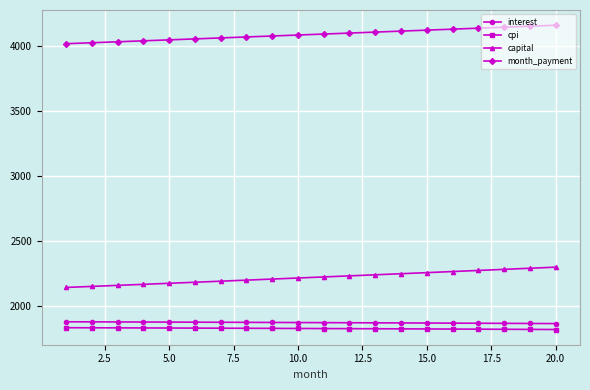

Which series has the widest spread of values?

capital